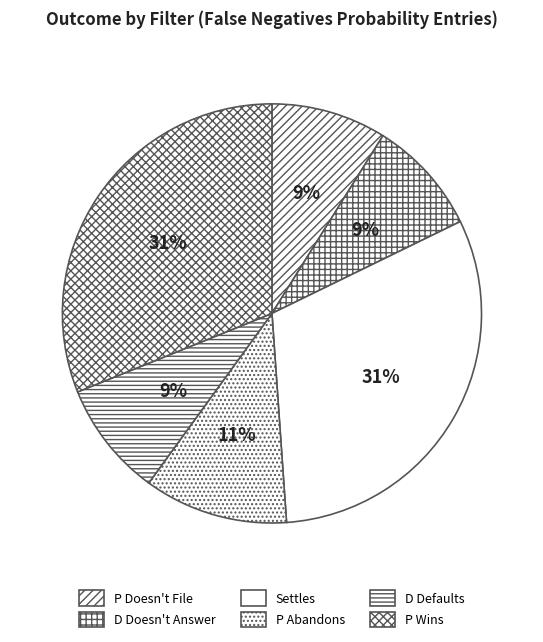

To the nearest percent, what percentage of the pie is Settles?

31%